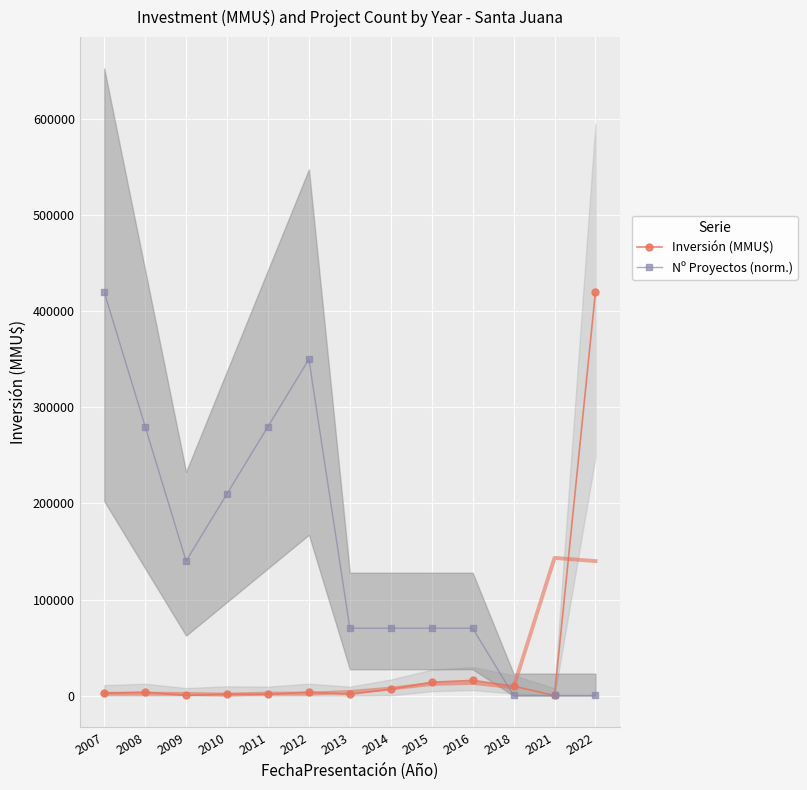

Which series has the largest total across all categories?

Nº Proyectos (norm.)